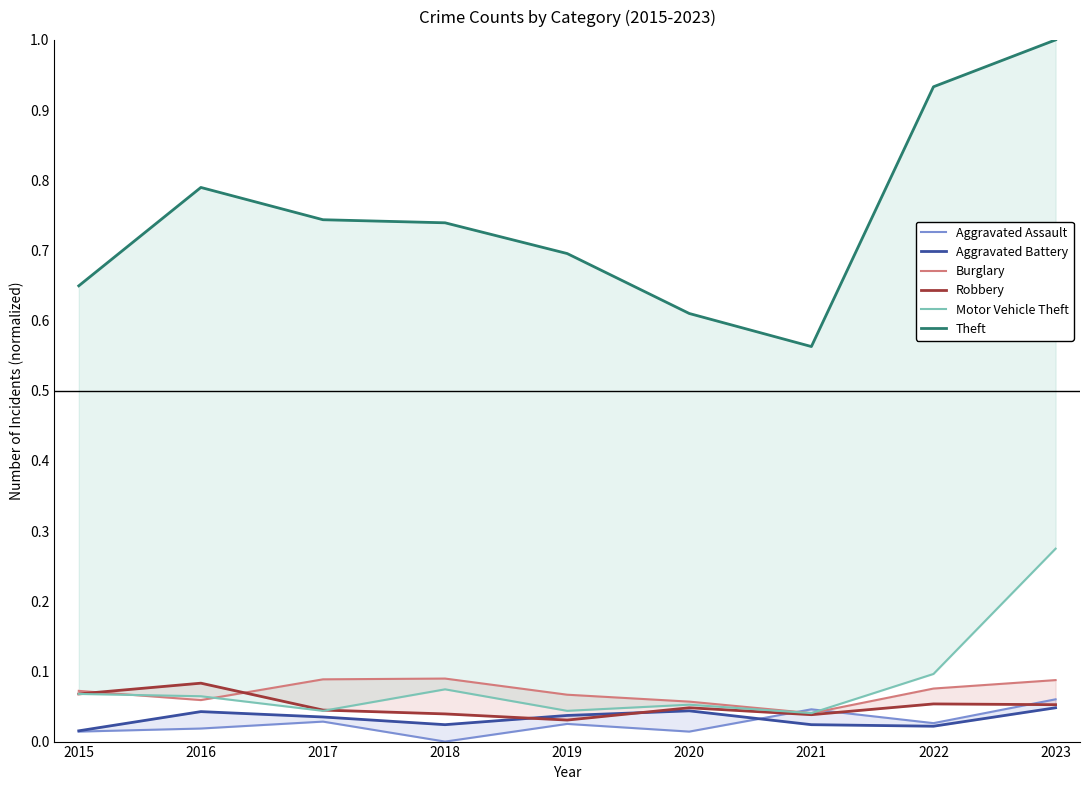

What is the greatest value displayed?

1.0